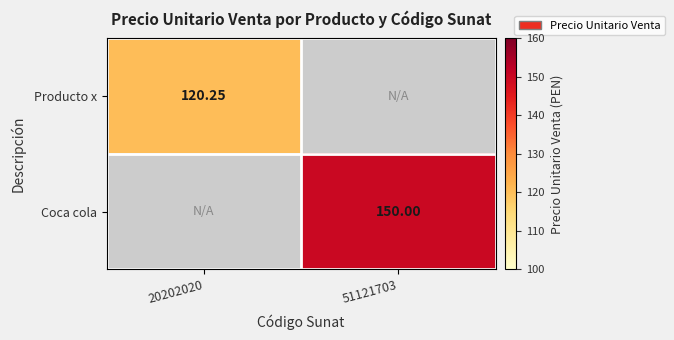

Is the value of Coca cola at 51121703 greater than the value of Producto x at 20202020?

Yes